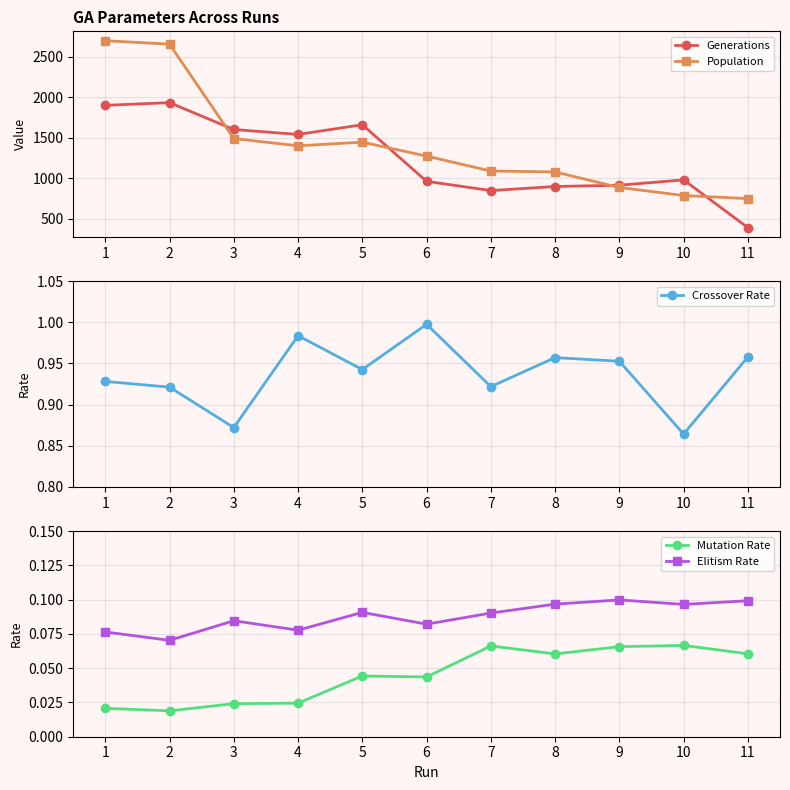

True or false: Crossover Rate and Elitism Rate cross at least once.

False